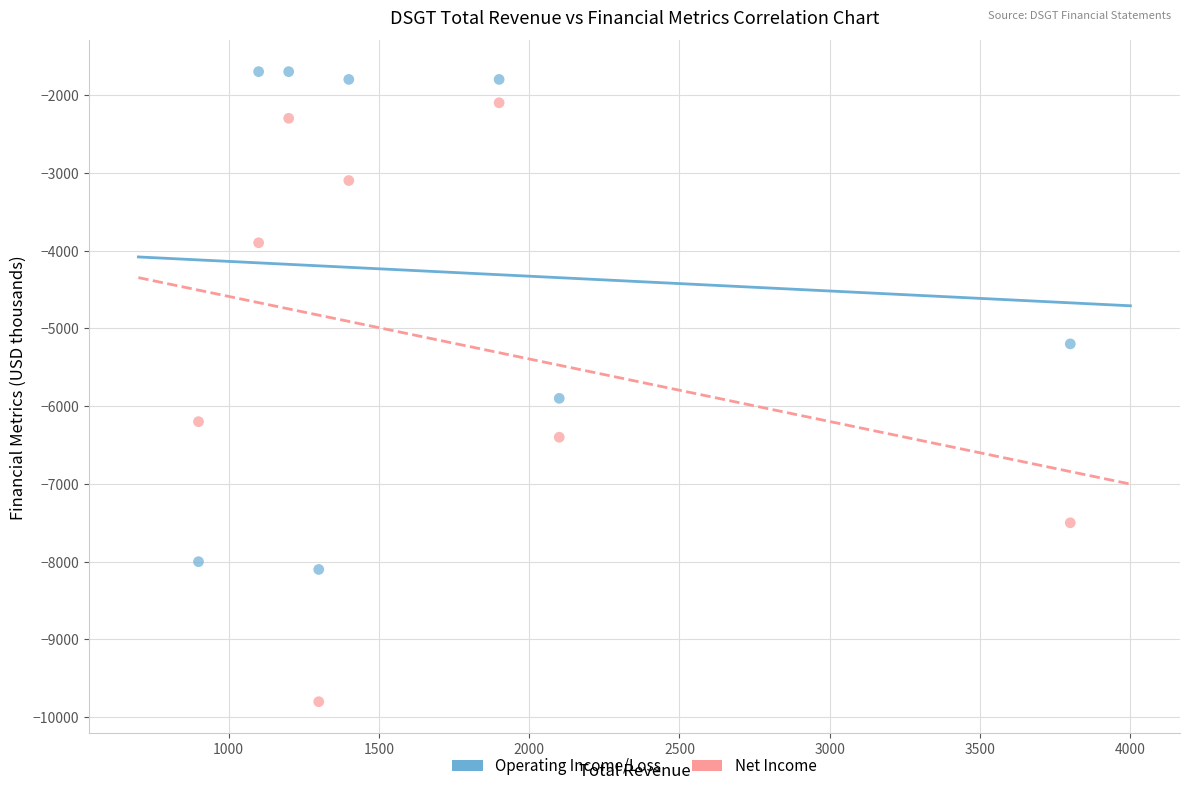

Across all series, what Y value is closest to -5750?

-5900